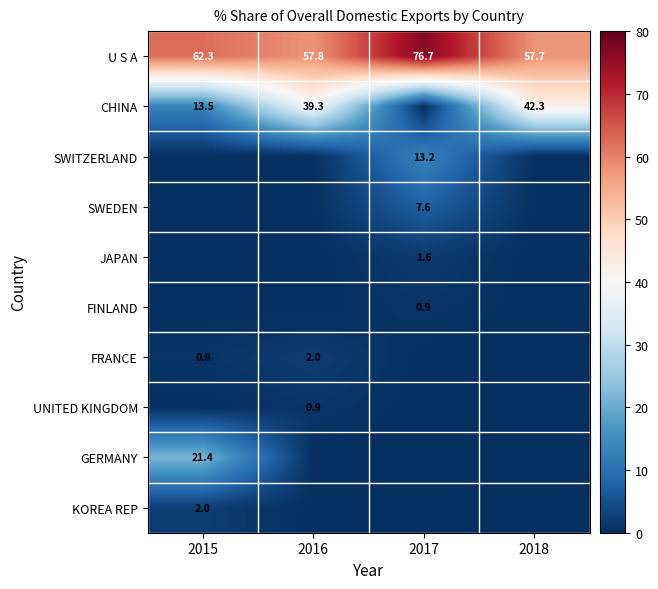

What is the approximate value of U S A at 2015?

62.3